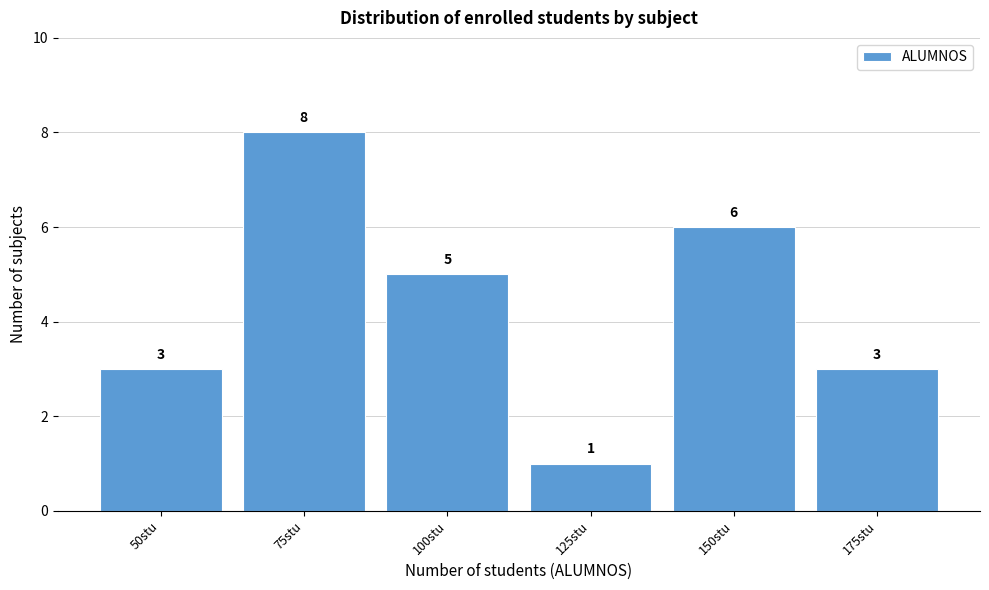

Reading left to right, what are all the values shown in this chart?

3	8	5	1	6	3